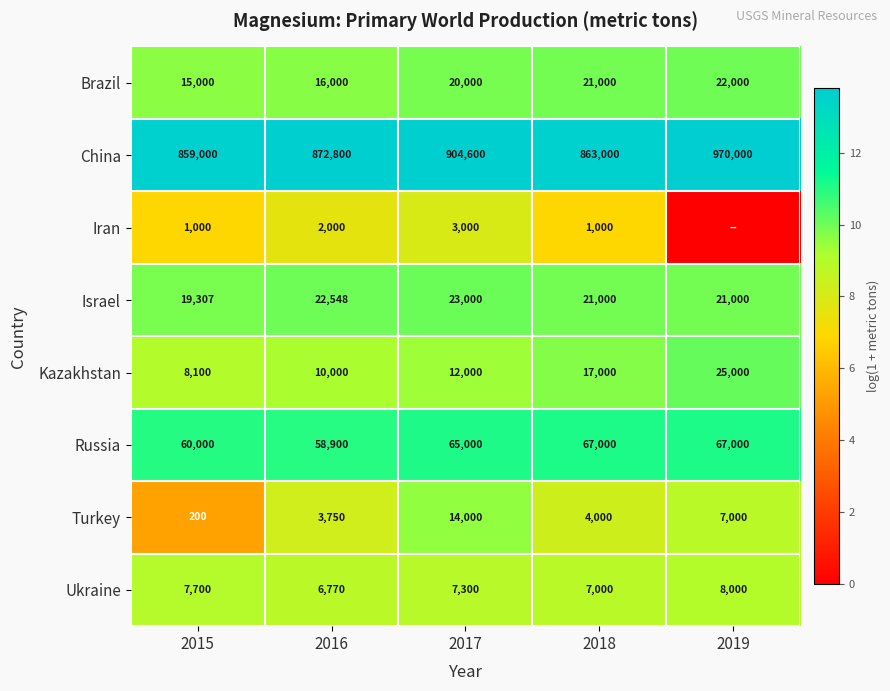

Is the value of Ukraine at 2019 greater than the value of Turkey at 2017?

No